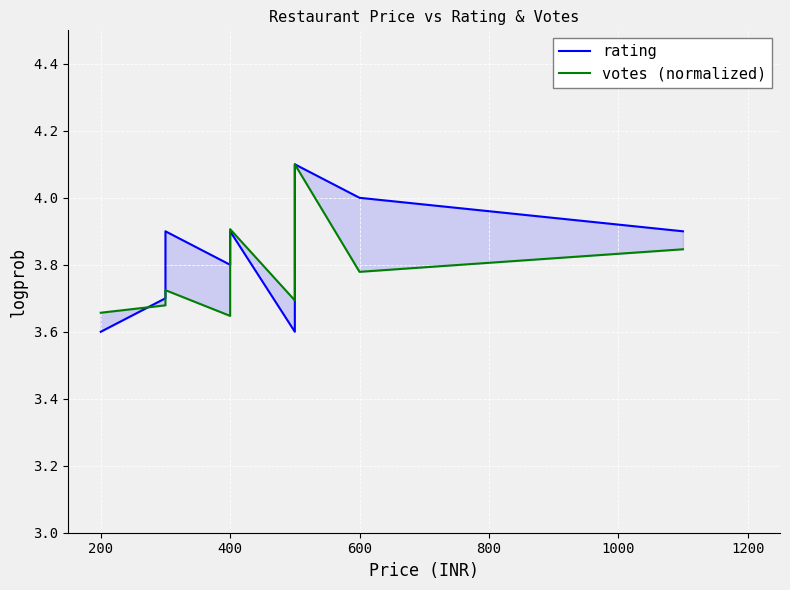

What is the maximum value shown in the chart?

4.1